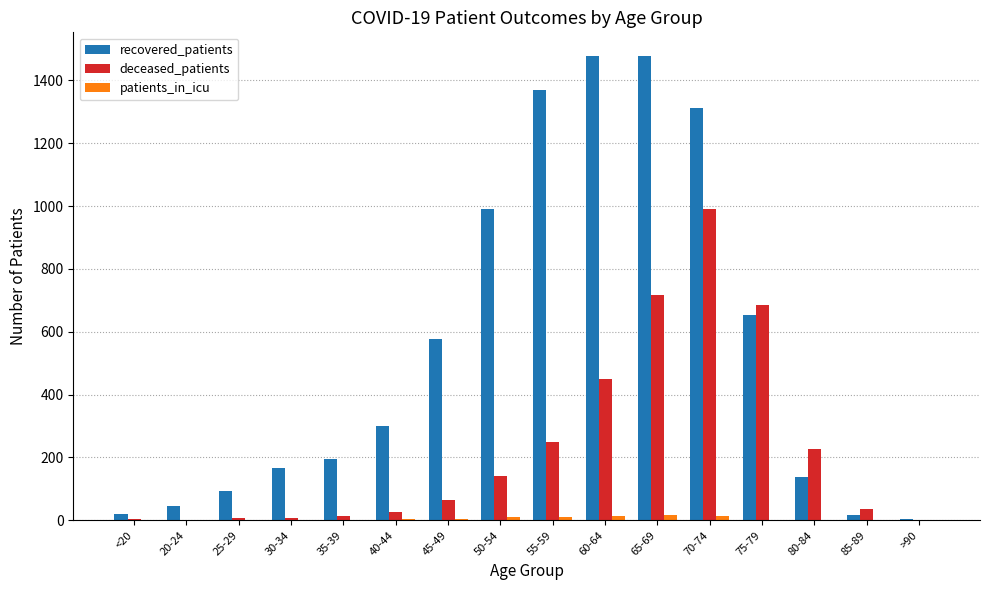

Count the number of categories in the chart.

16